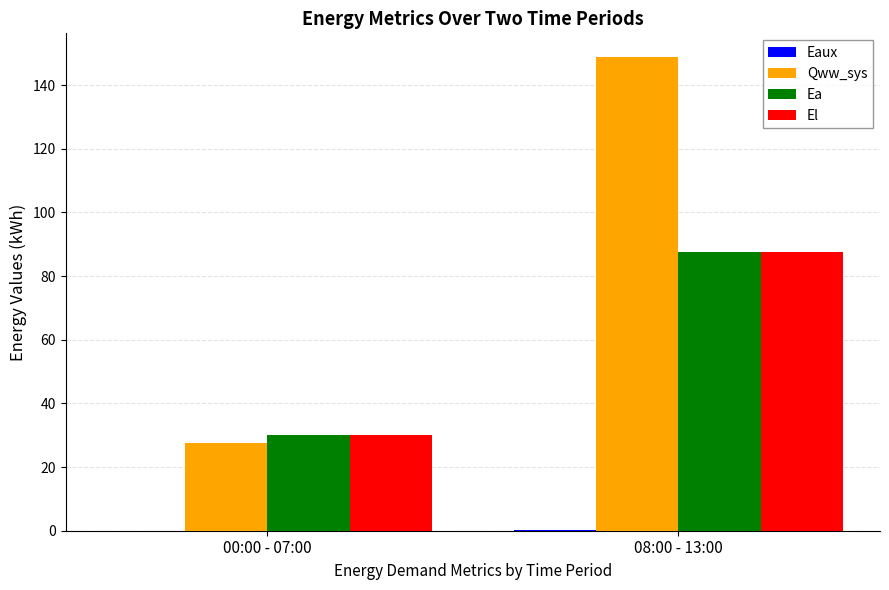

Which series has the largest range (max minus min)?

Qww_sys